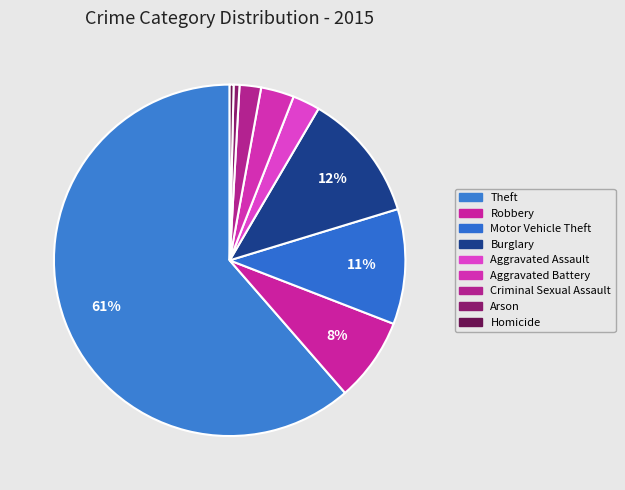

To the nearest percent, what portion does Criminal Sexual Assault represent?

2%